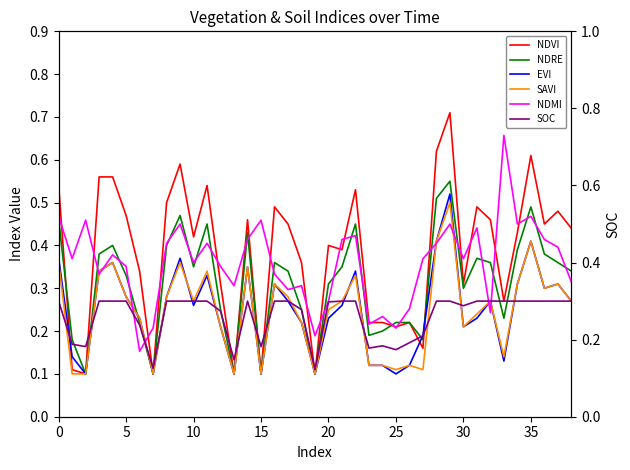

How many lines are shown in the chart?

6